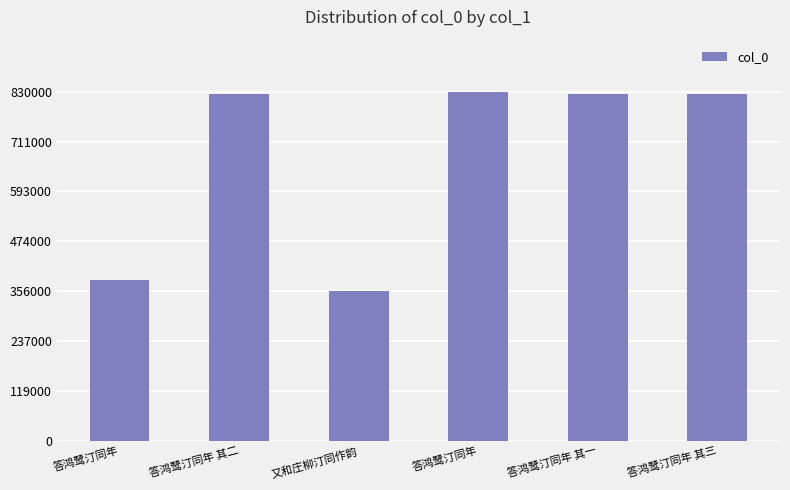

The chart shows a value of 825549 at 答鸿鹭汀同年 其二. True or false?

True